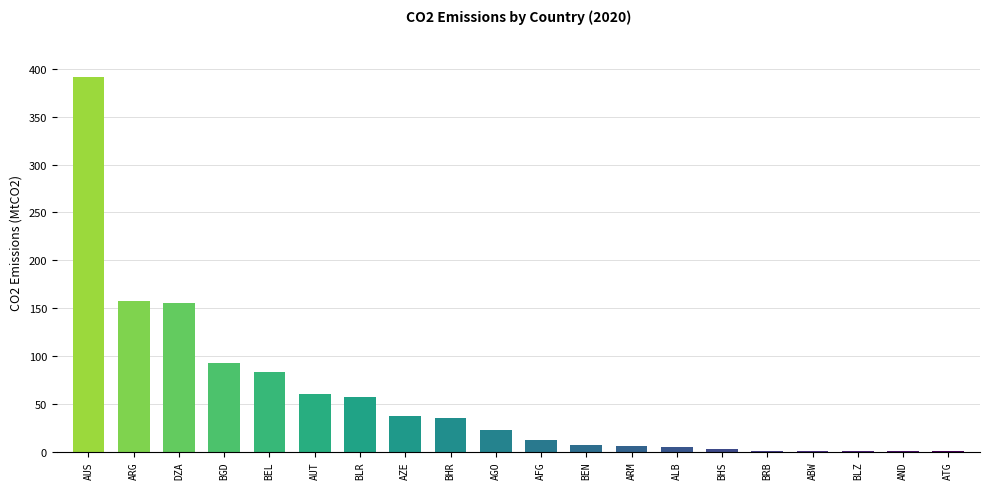

What is the greatest value displayed?

391.9